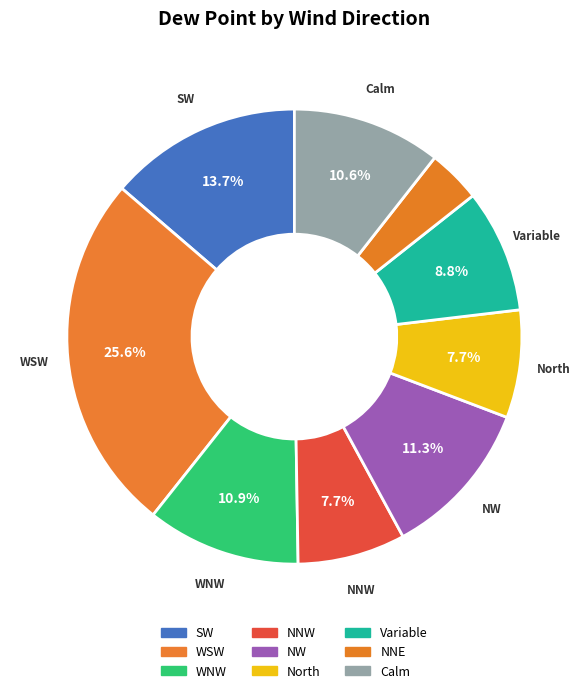

Count the number of slices in the pie.

9